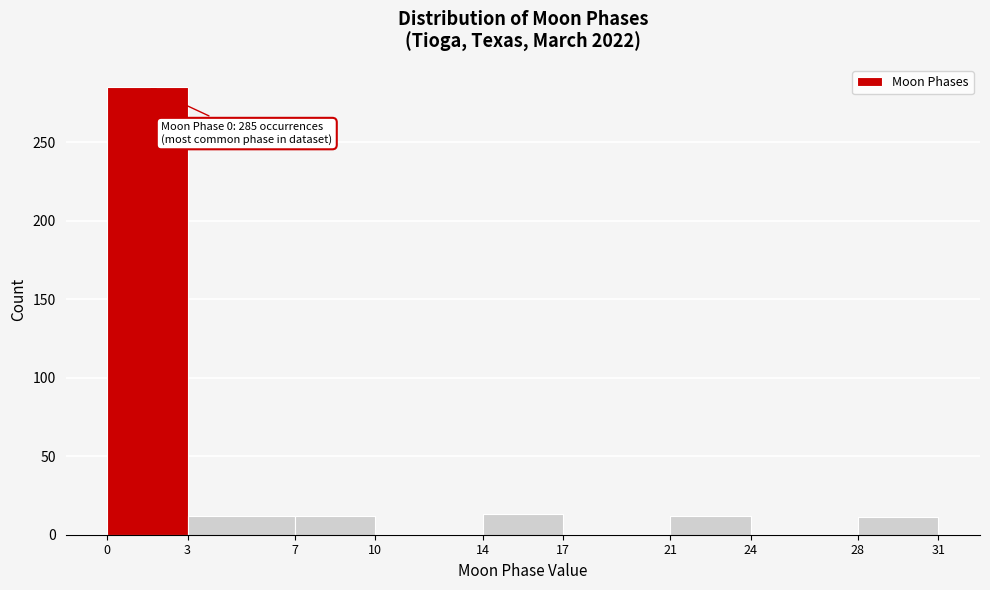

Which range on the x-axis has the tallest bar?

0 to 3